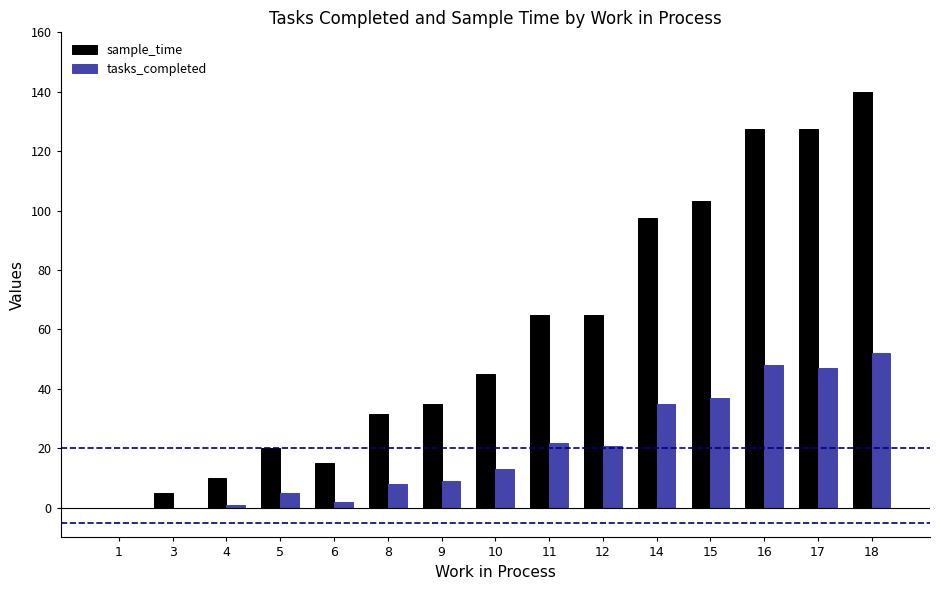

The value of sample_time at 16 is 172.9. True or false?

False